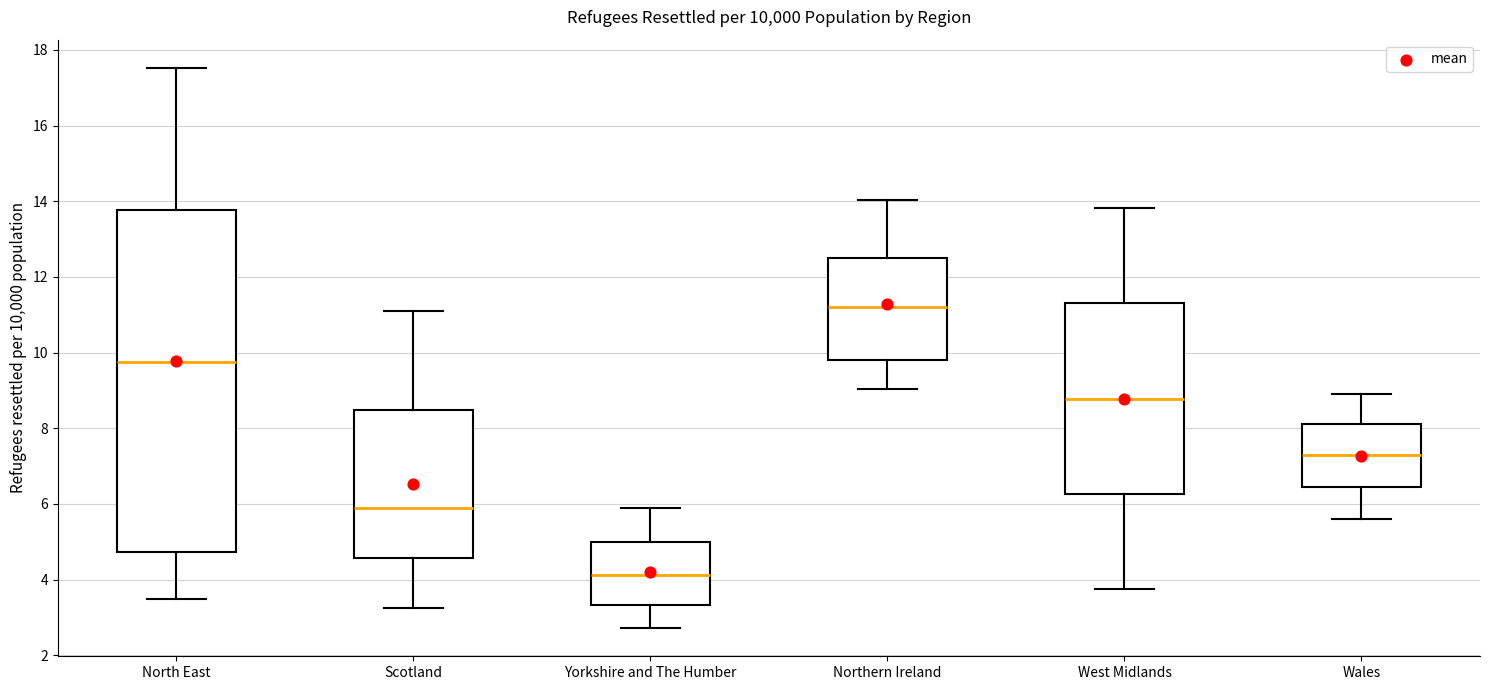

Reading left to right, transcribe this box plot: for each box, give where its median line is, the range the box spans, and where its two whiskers end, as read against the y-axis. The values are not printed on the chart, so give them approximately, as read against the axis.

North East: median 9.8, box 4.8 to 13.8, whiskers 3.4 to 17.6
Scotland: median 5.8, box 4.6 to 8.4, whiskers 3.2 to 11.0
Yorkshire and The Humber: median 4.2, box 3.4 to 5.0, whiskers 2.8 to 5.8
Northern Ireland: median 11.2, box 9.8 to 12.6, whiskers 9.0 to 14.0
West Midlands: median 8.8, box 6.2 to 11.4, whiskers 3.8 to 13.8
Wales: median 7.4, box 6.4 to 8.2, whiskers 5.6 to 9.0